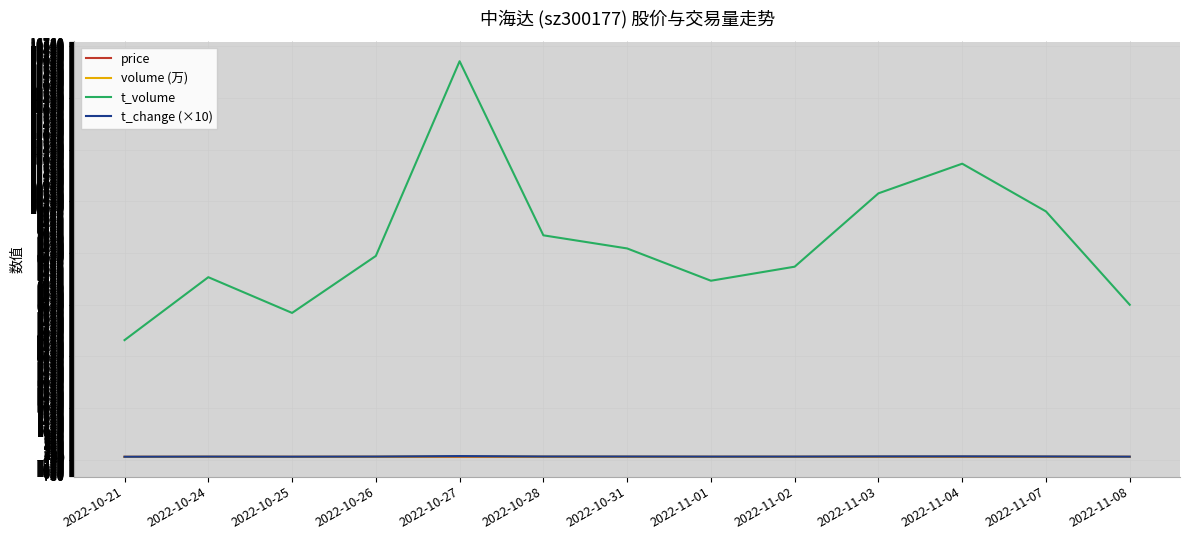

Which series has the largest range (max minus min)?

t_volume